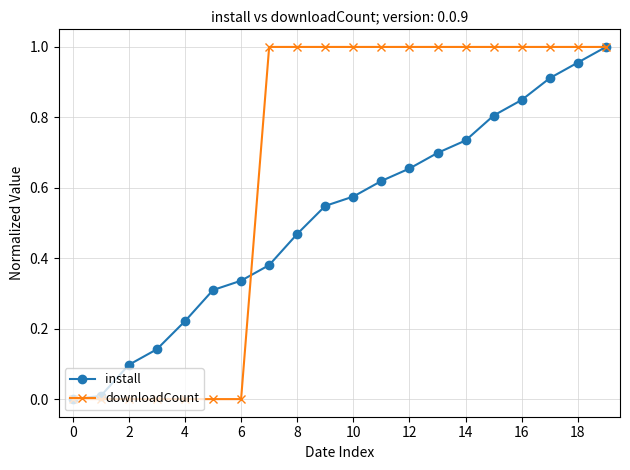

Rank the series by their average value, from highest to lowest.

downloadCount, install